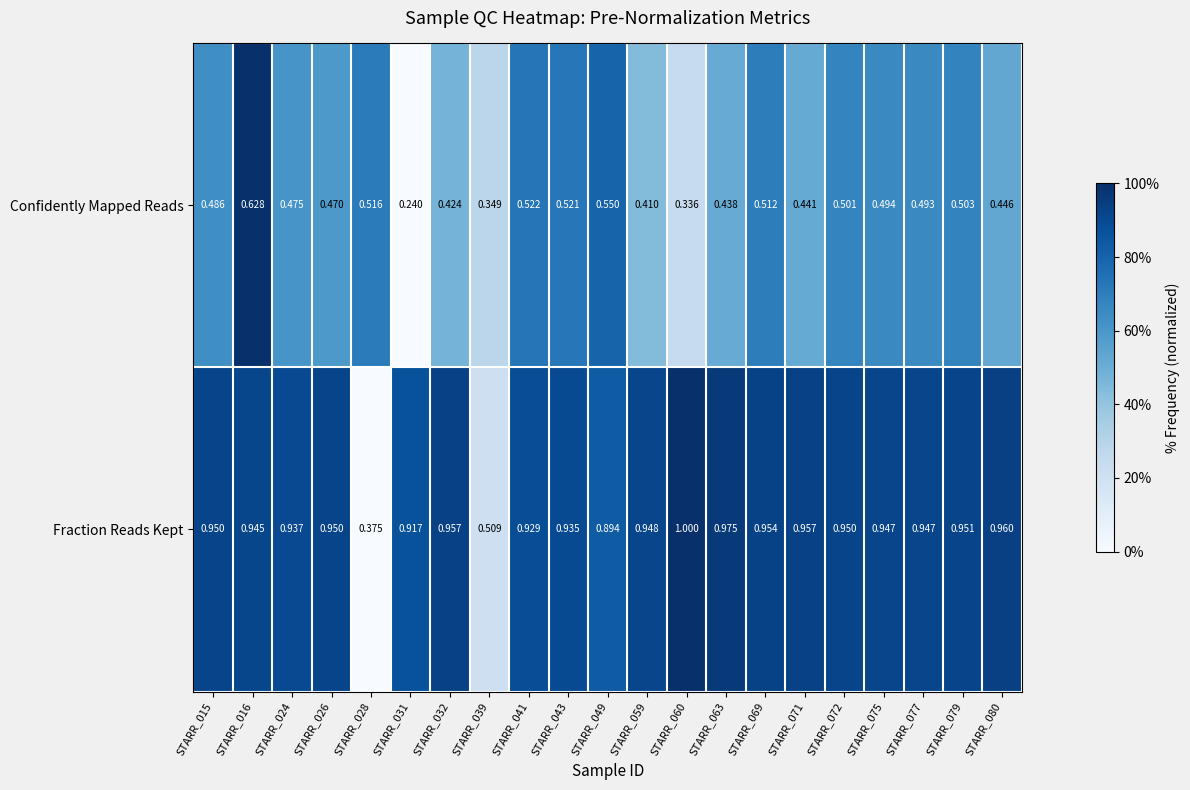

What is the total value across all series at STARR_026?

1.4